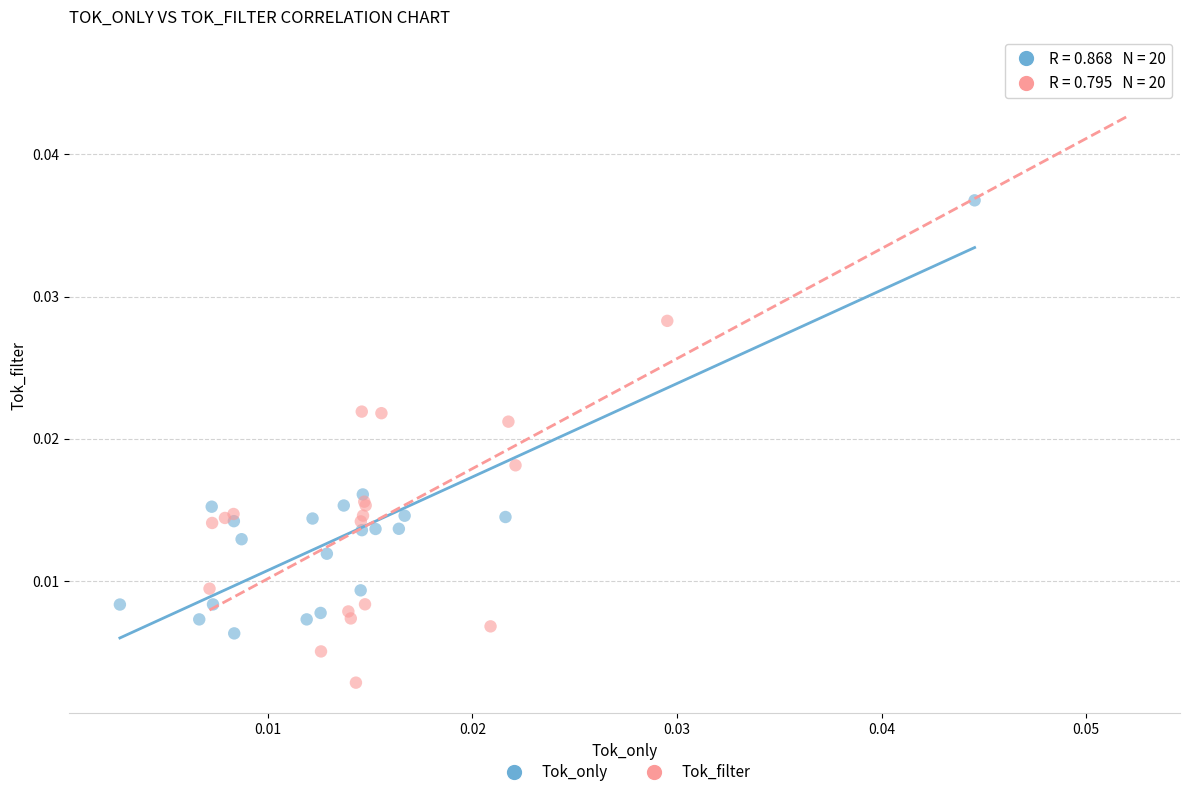

Which series contains the lowest Y value?

Tok_filter